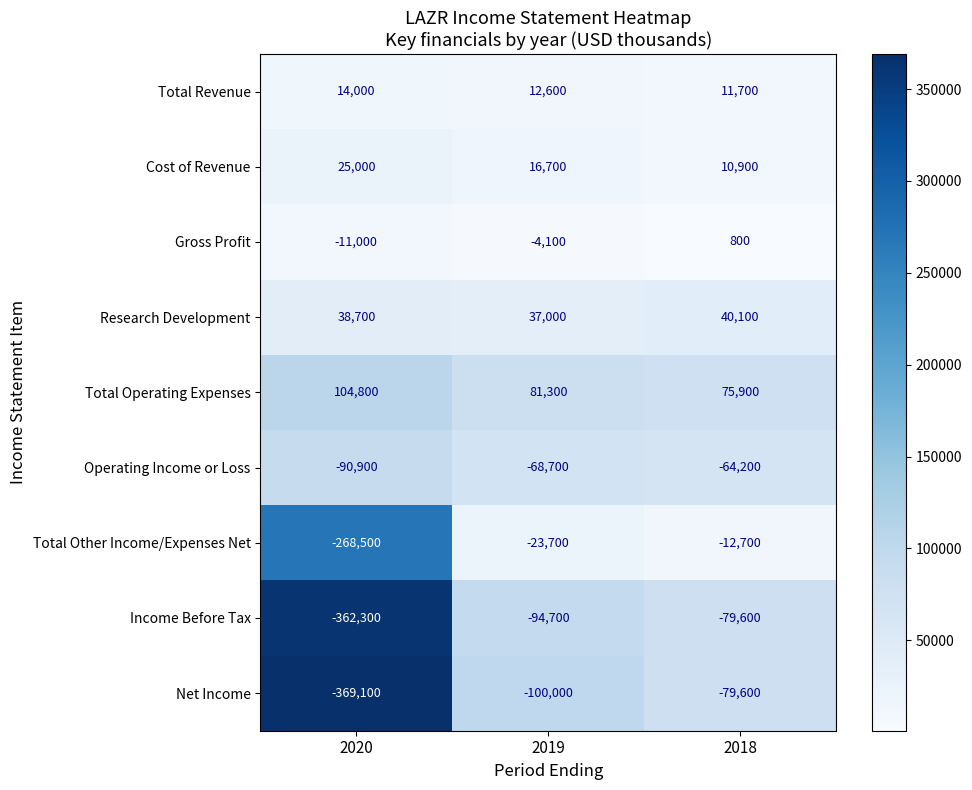

At which category does the chart reach its minimum across all series?

2020